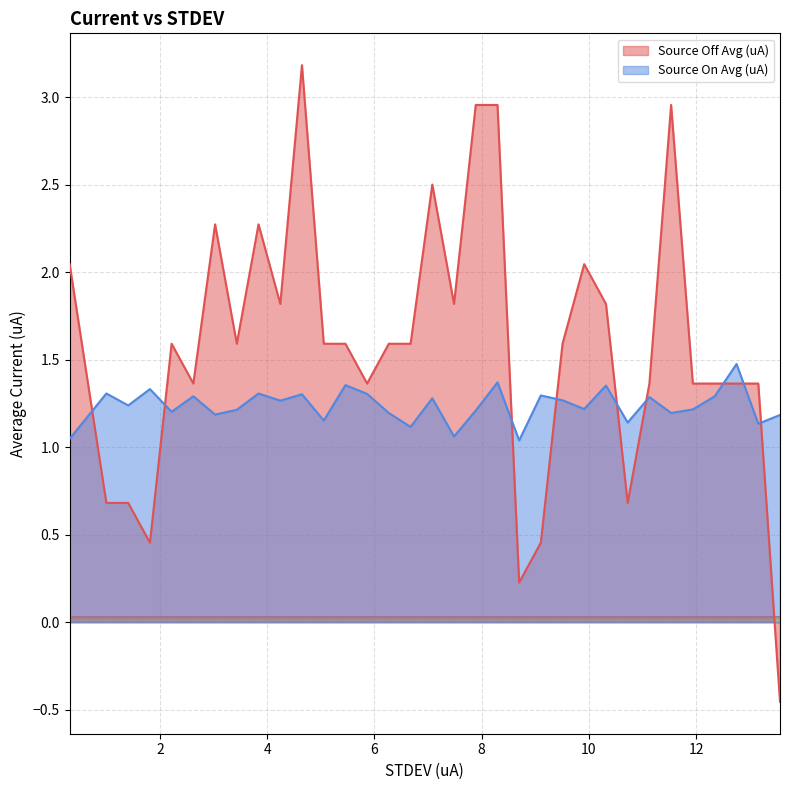

Which series has the largest range (max minus min)?

Source Off Avg (uA)